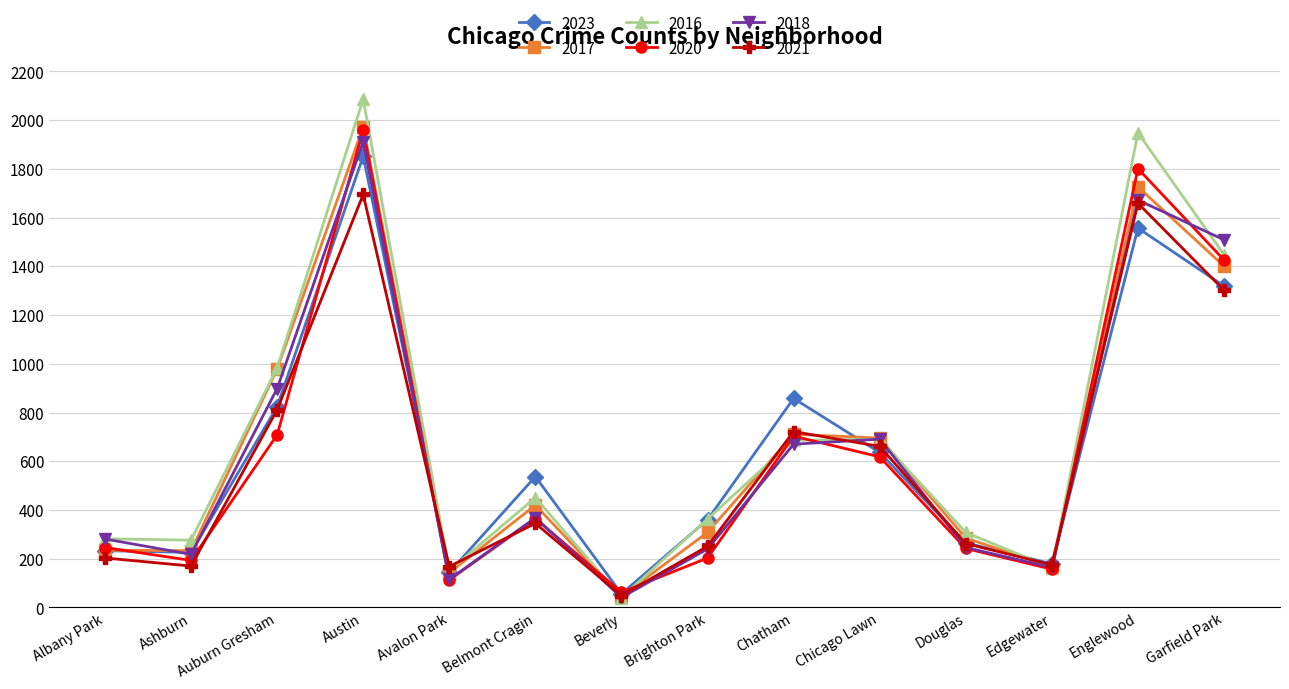

What is the maximum value shown in the chart?

2086